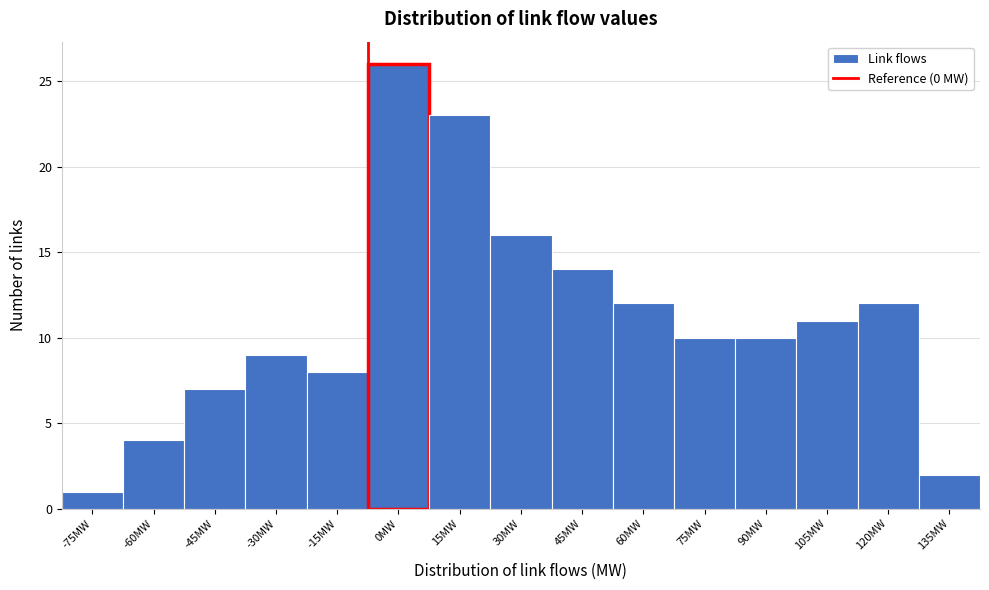

Reading left to right, list all the values displayed in this chart.

1	4	7	9	8	26	23	16	14	12	10	10	11	12	2